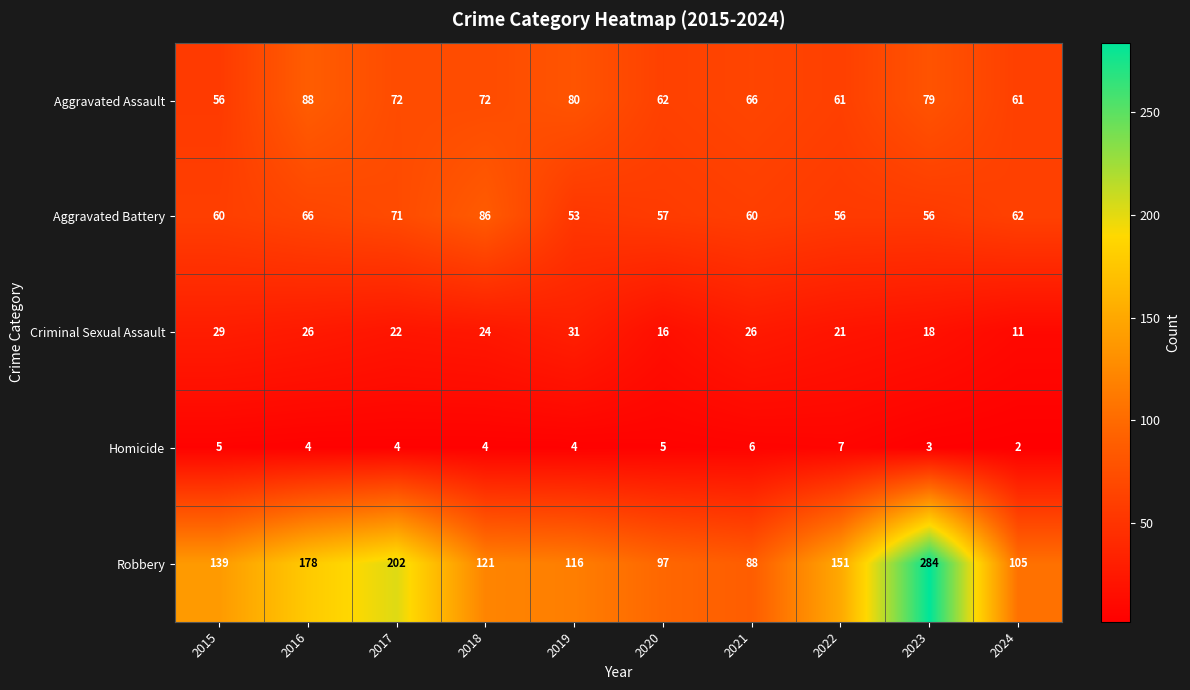

True or false: Criminal Sexual Assault has a value of 41 at 2021.

False